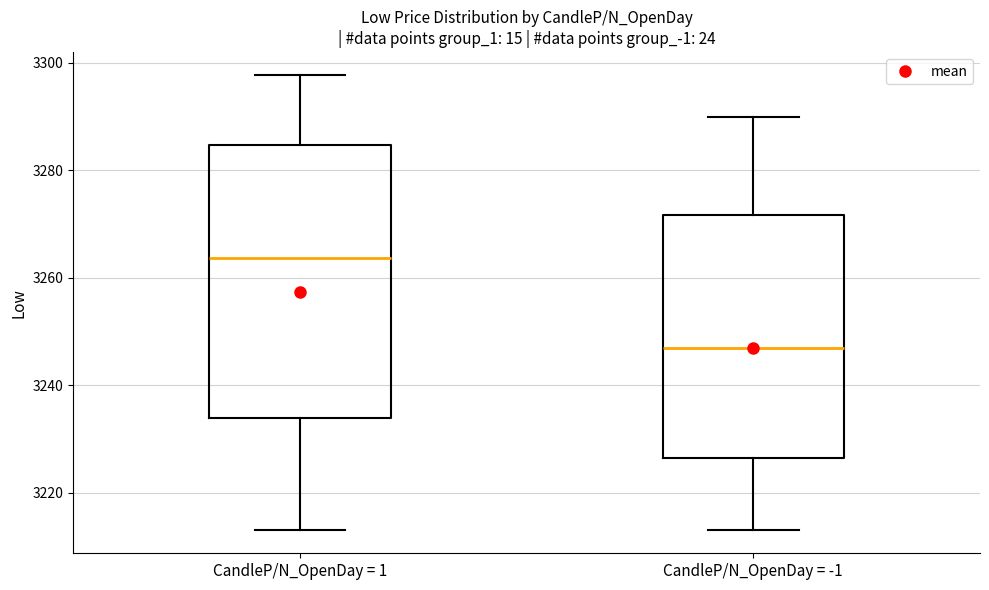

Which box has the highest median line?

CandleP/N_OpenDay = 1